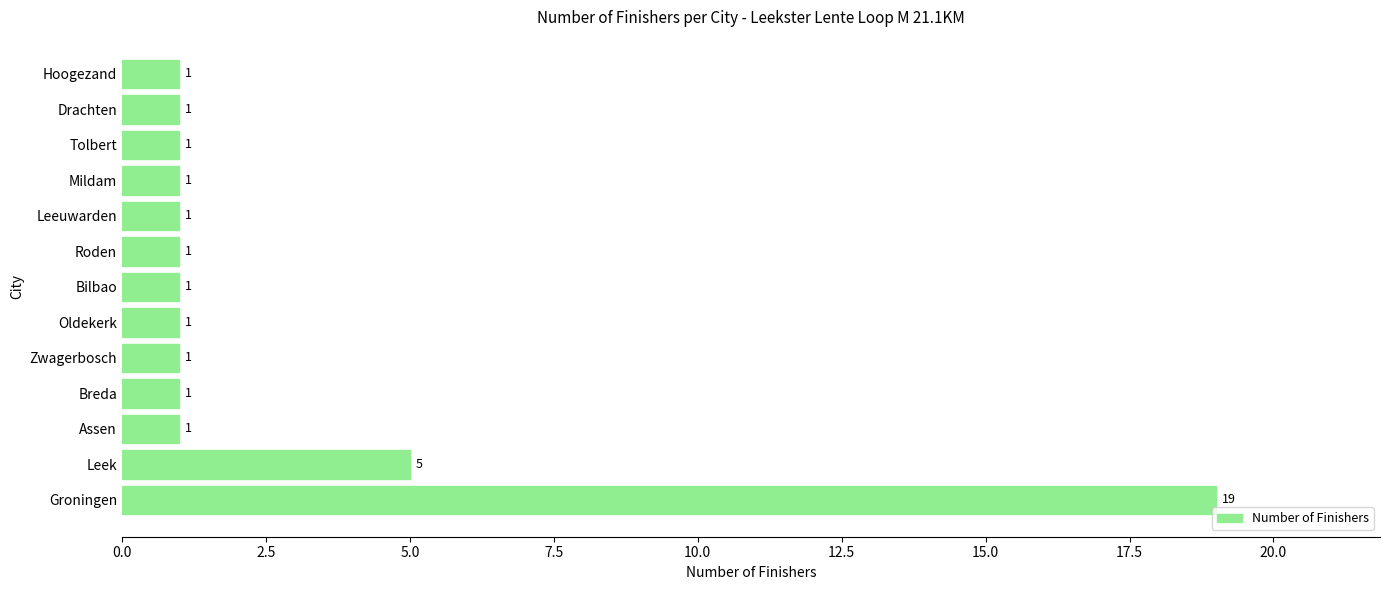

What is the maximum value shown in the chart?

19